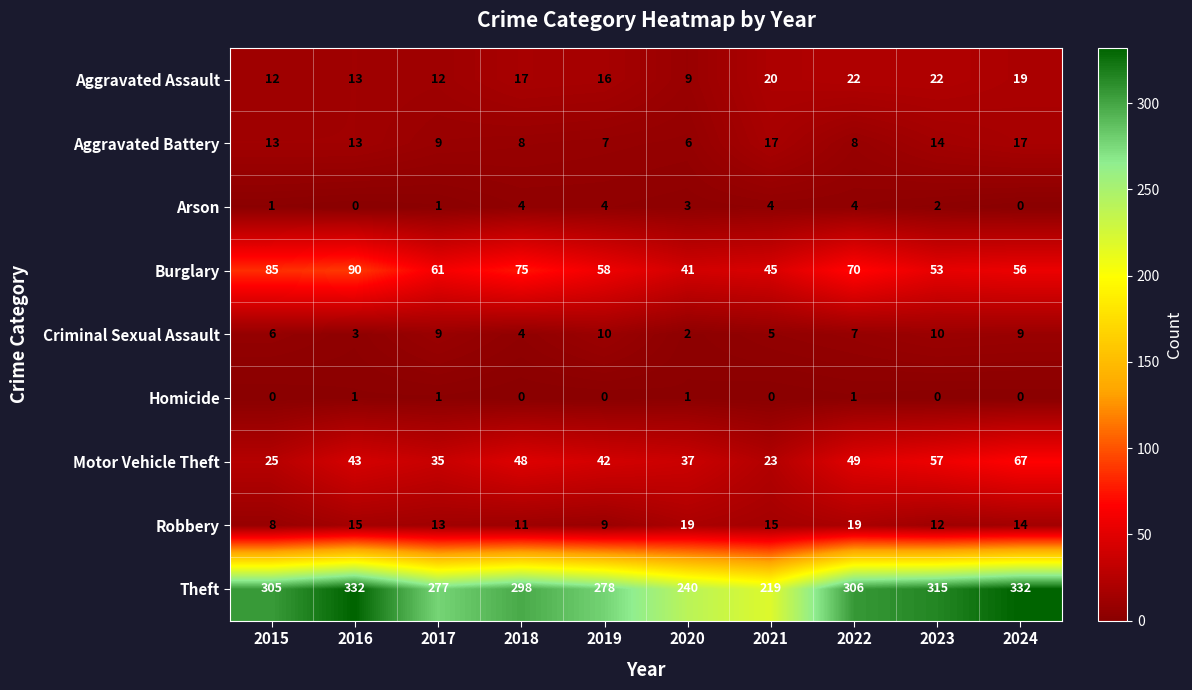

What is the maximum value for Robbery?

19